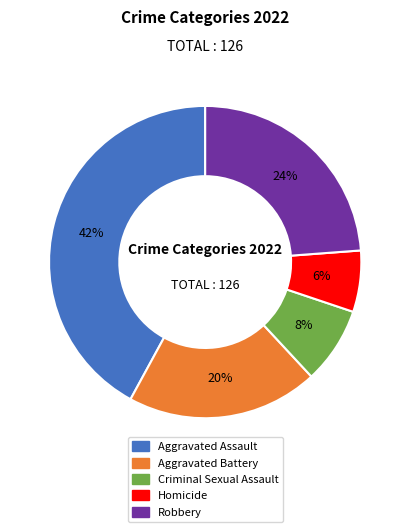

Do Aggravated Battery and Homicide together represent more than half of the pie?

No